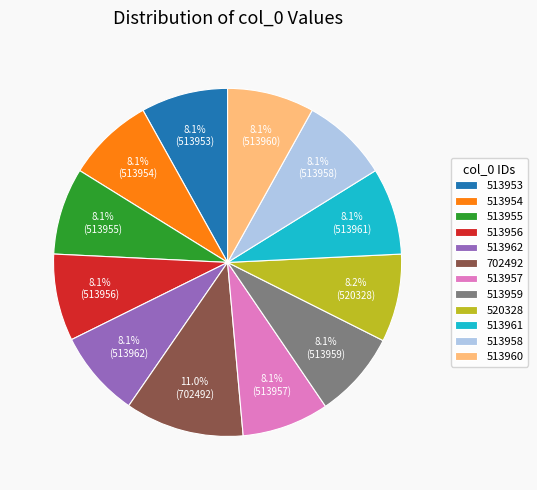

Combined, do 520328 and 513958 account for over 50%?

No